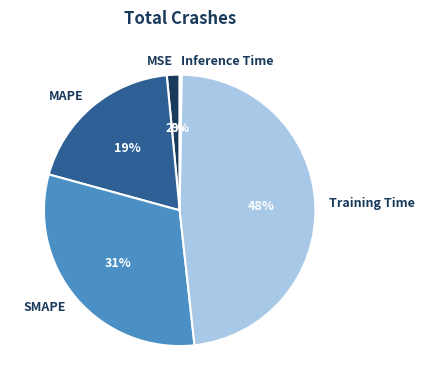

Which slice is the largest?

Training Time